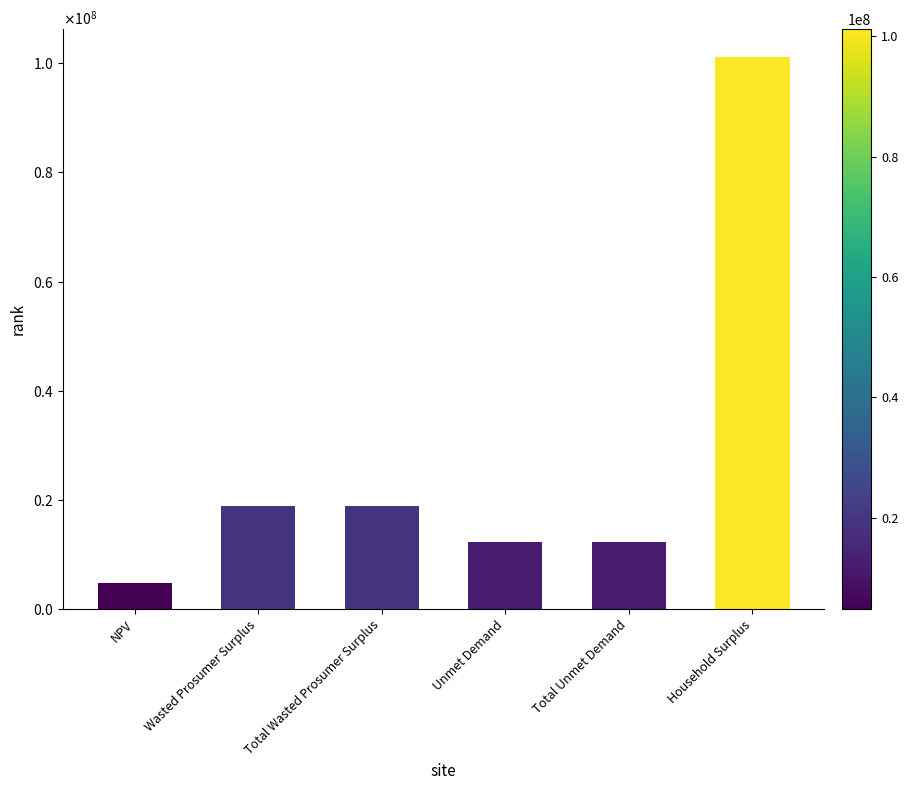

Which has a higher value, Unmet Demand or Total Wasted Prosumer Surplus?

Total Wasted Prosumer Surplus